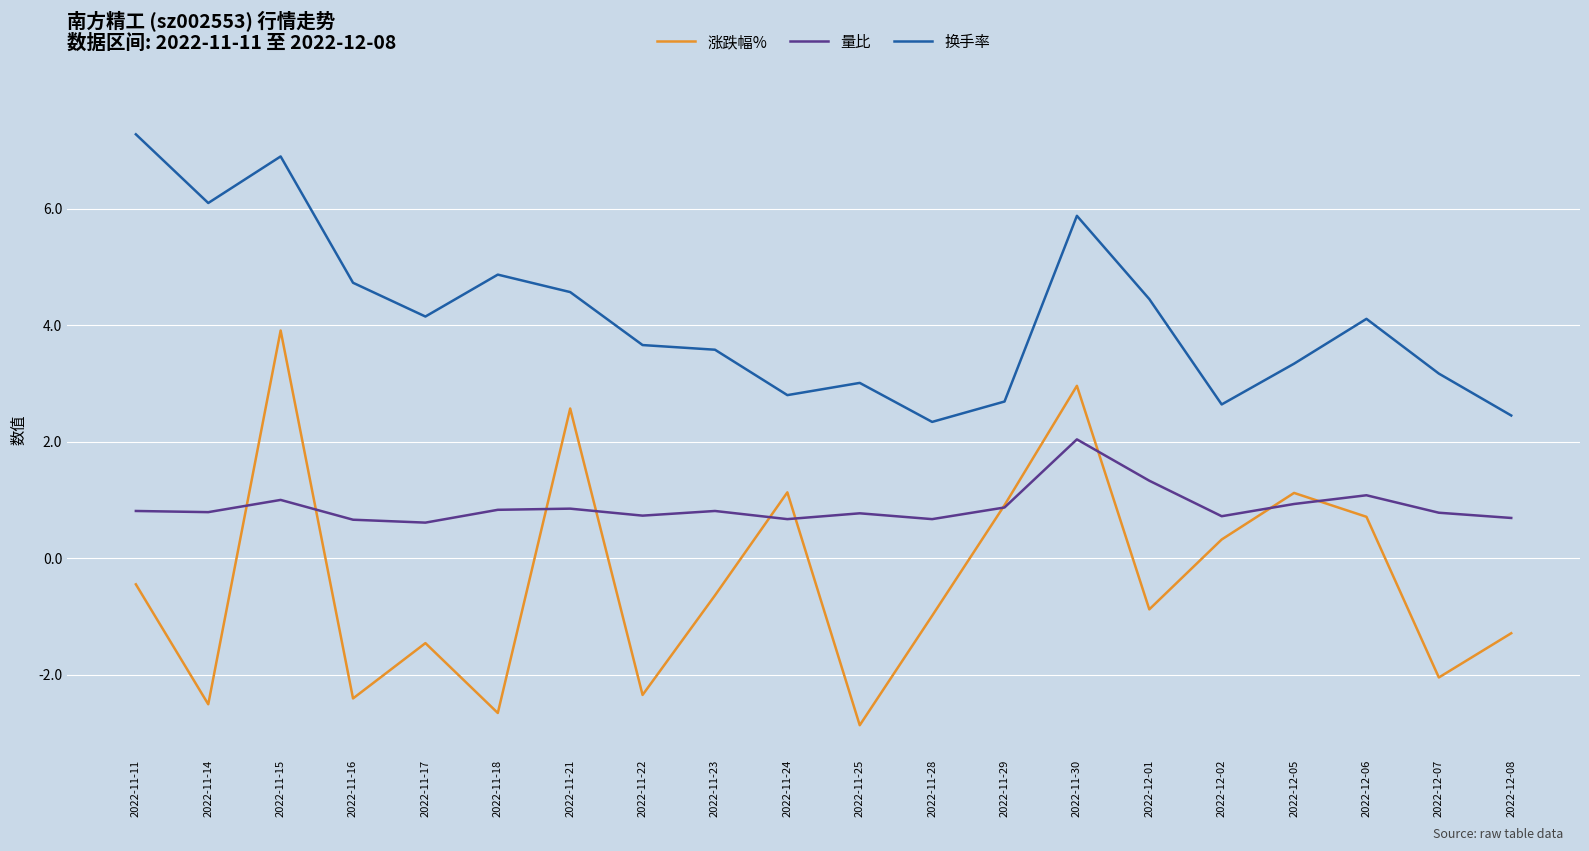

The 量比 series shows 0.7 at 2022-11-28. True or false?

True